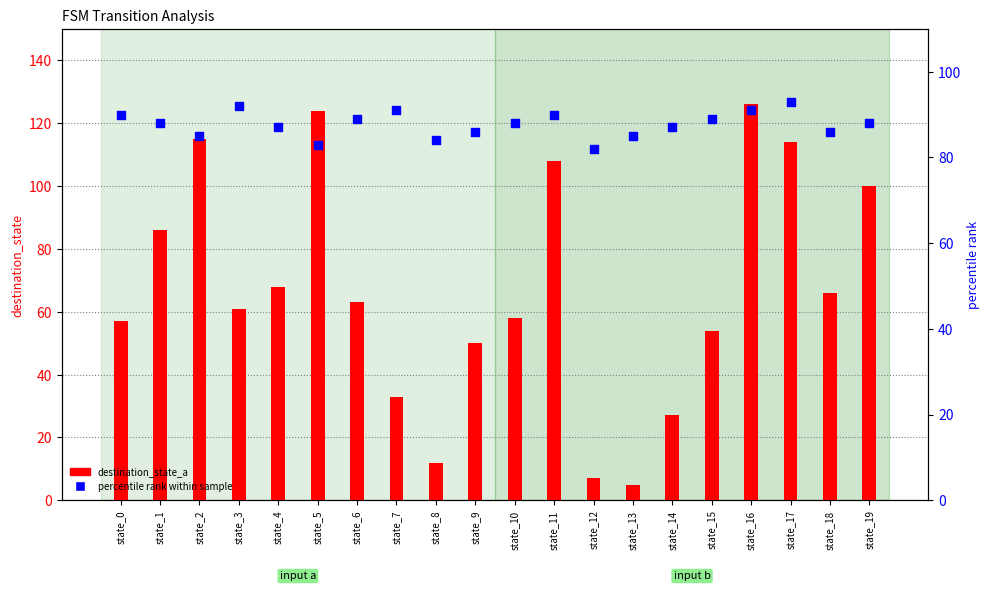

Which series has the widest spread of Y values?

destination_state_a